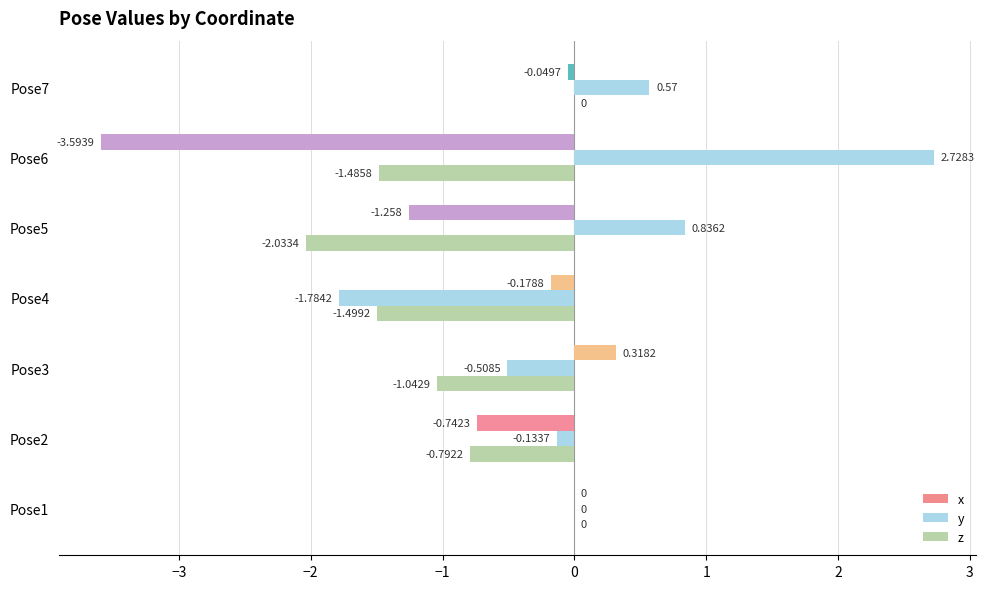

Which series has the largest total across all categories?

y